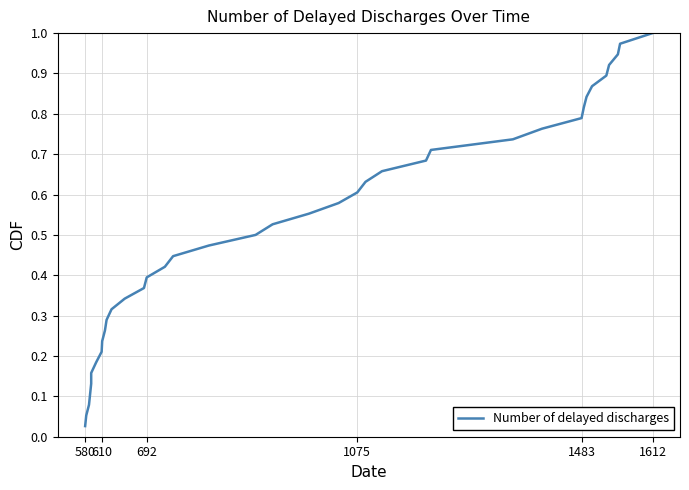

What is the difference between the second highest and second lowest values?

0.9